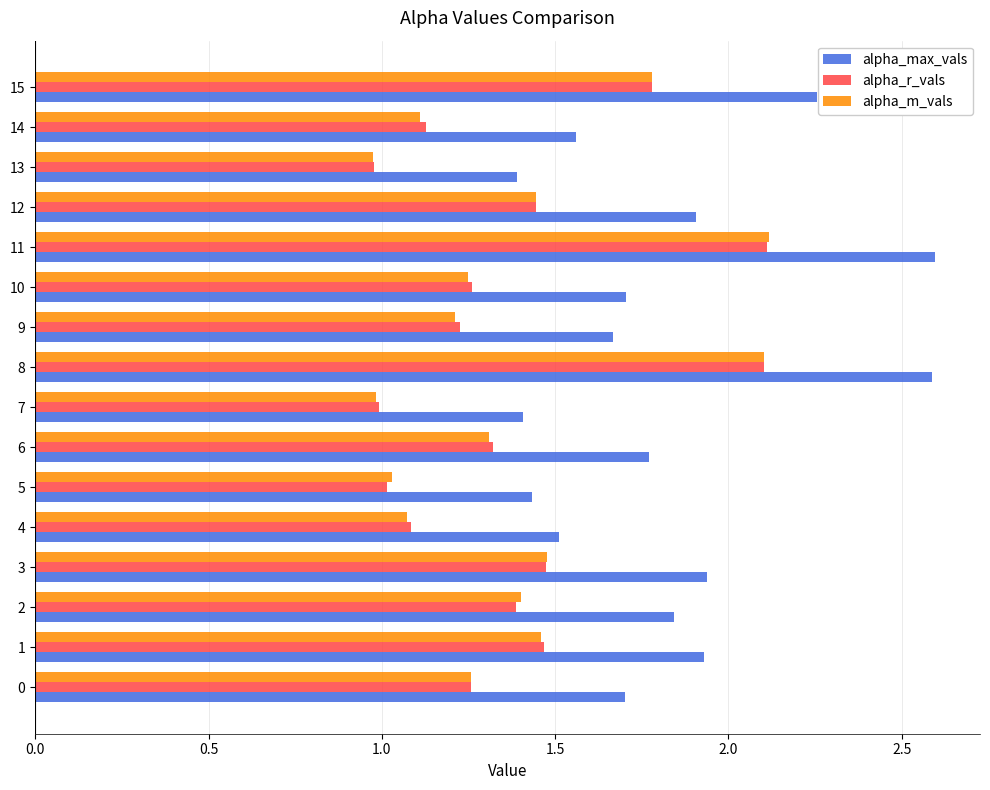

Which series has the largest total across all categories?

alpha_max_vals